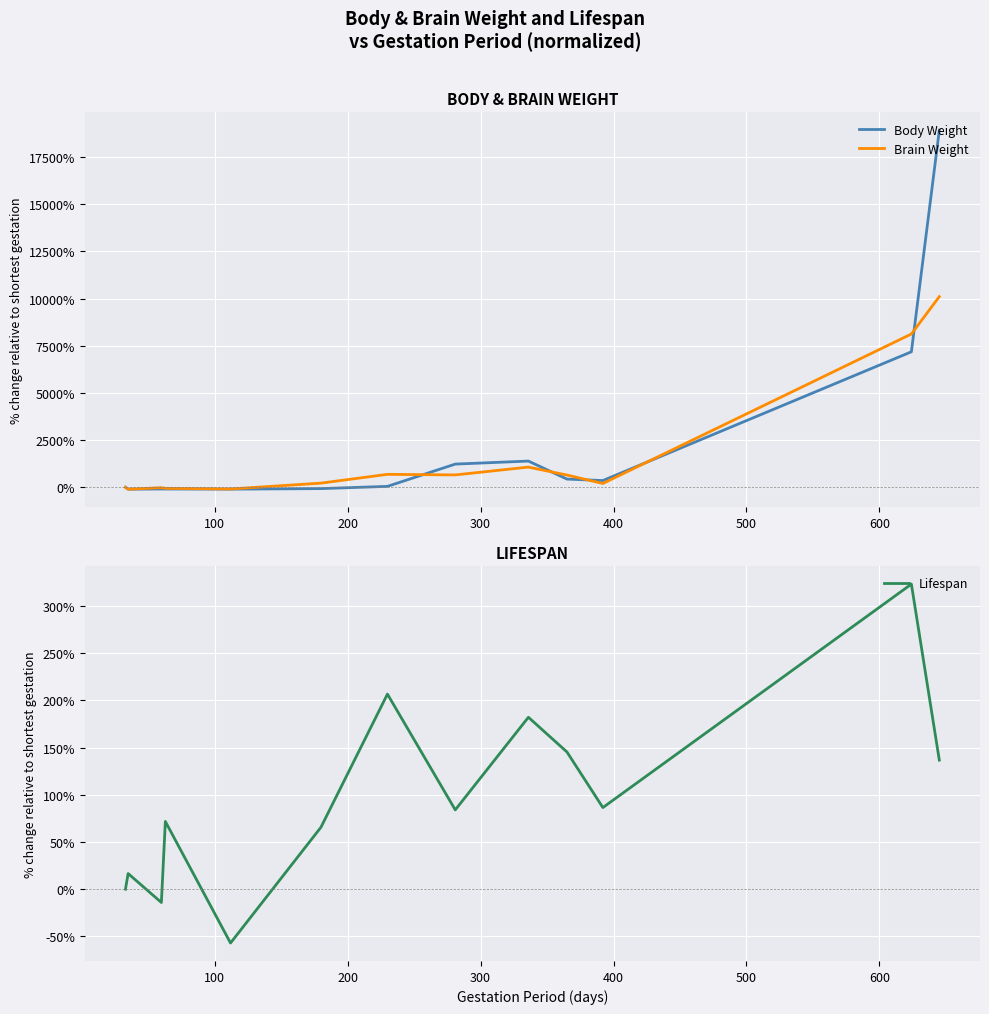

Rank the series by their average value, from lowest to highest.

Lifespan, Brain Weight, Body Weight